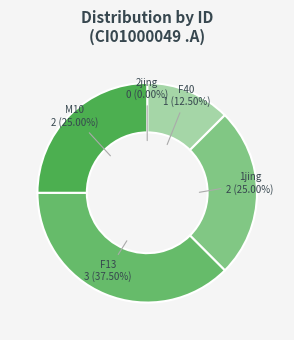

Which has a higher value, F13 or 1jing?

F13